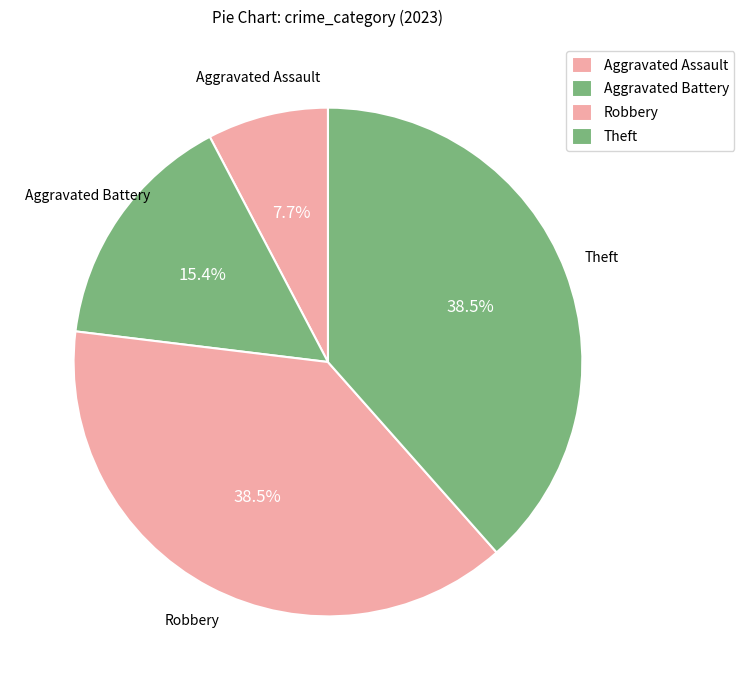

What is the smallest slice in the pie chart?

Aggravated Assault